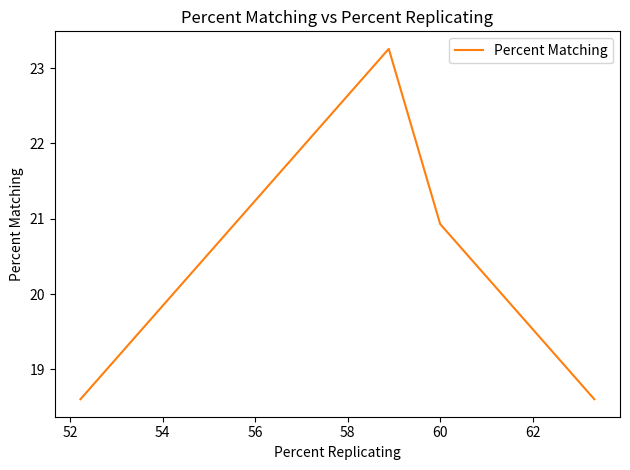

What is the minimum value shown in the chart?

18.6